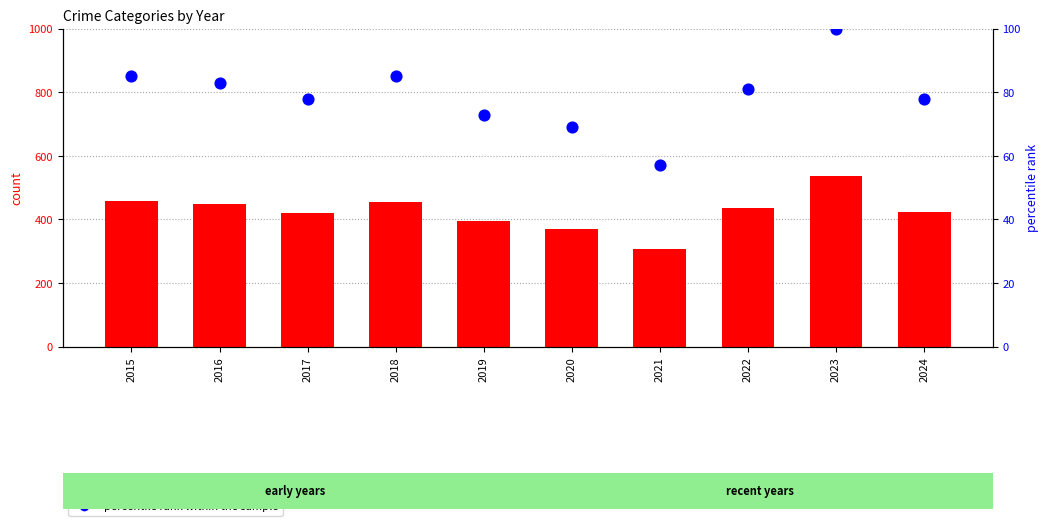

At how many categories does at least one series exceed 491?

1